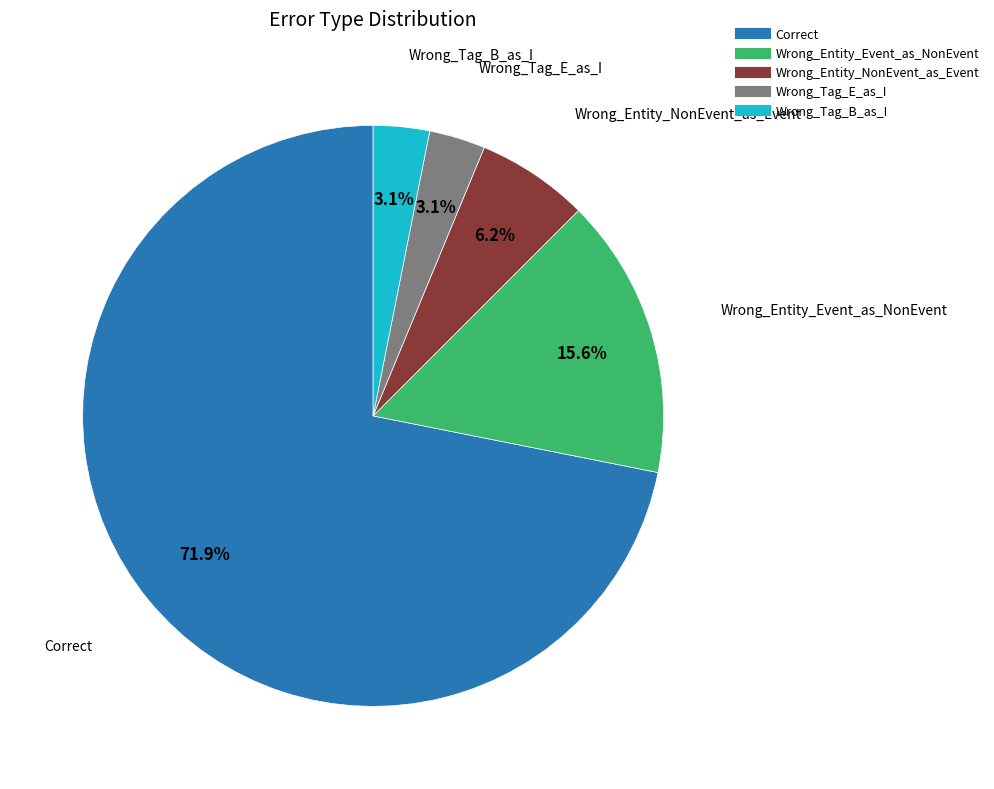

To the nearest percent, what is the difference between the Wrong_Entity_NonEvent_as_Event and Correct slice percentages?

66%